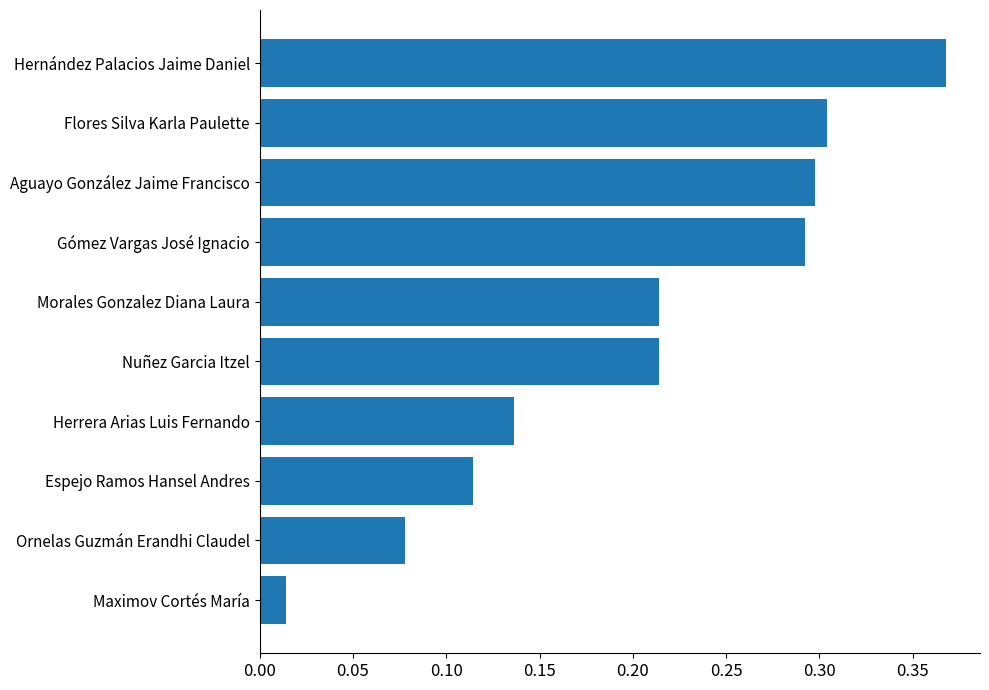

Is it true that the value at Morales Gonzalez Diana Laura is 0.4?

False